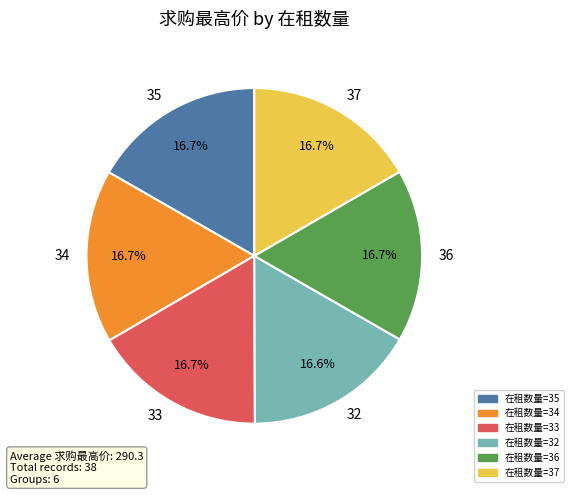

Combined, do 34 and 33 account for over 50%?

No